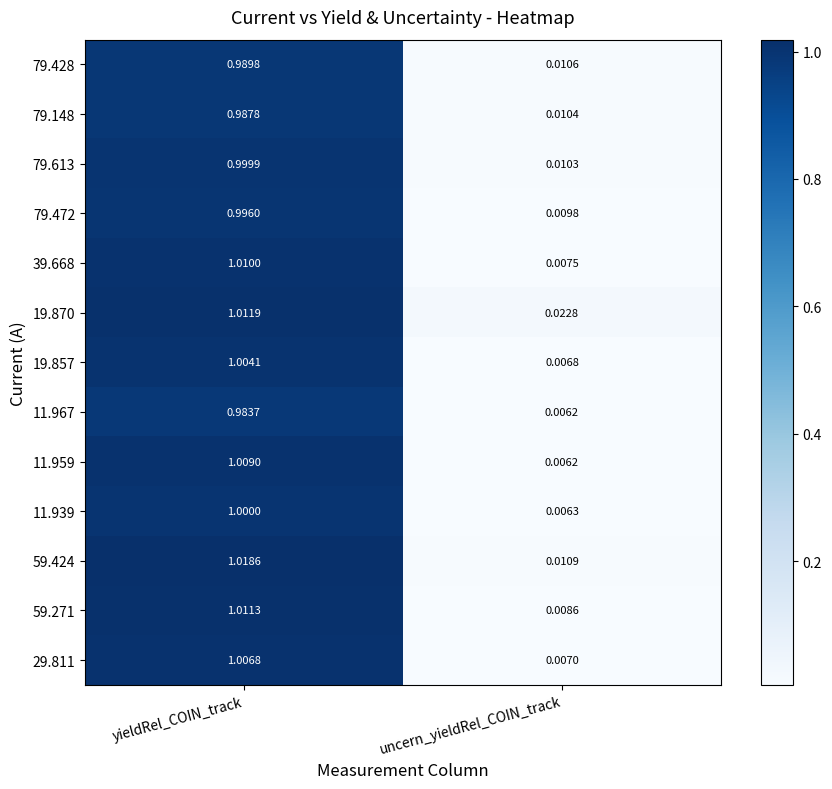

Rank the categories by 59.271 value from lowest to highest.

uncern_yieldRel_COIN_track, yieldRel_COIN_track